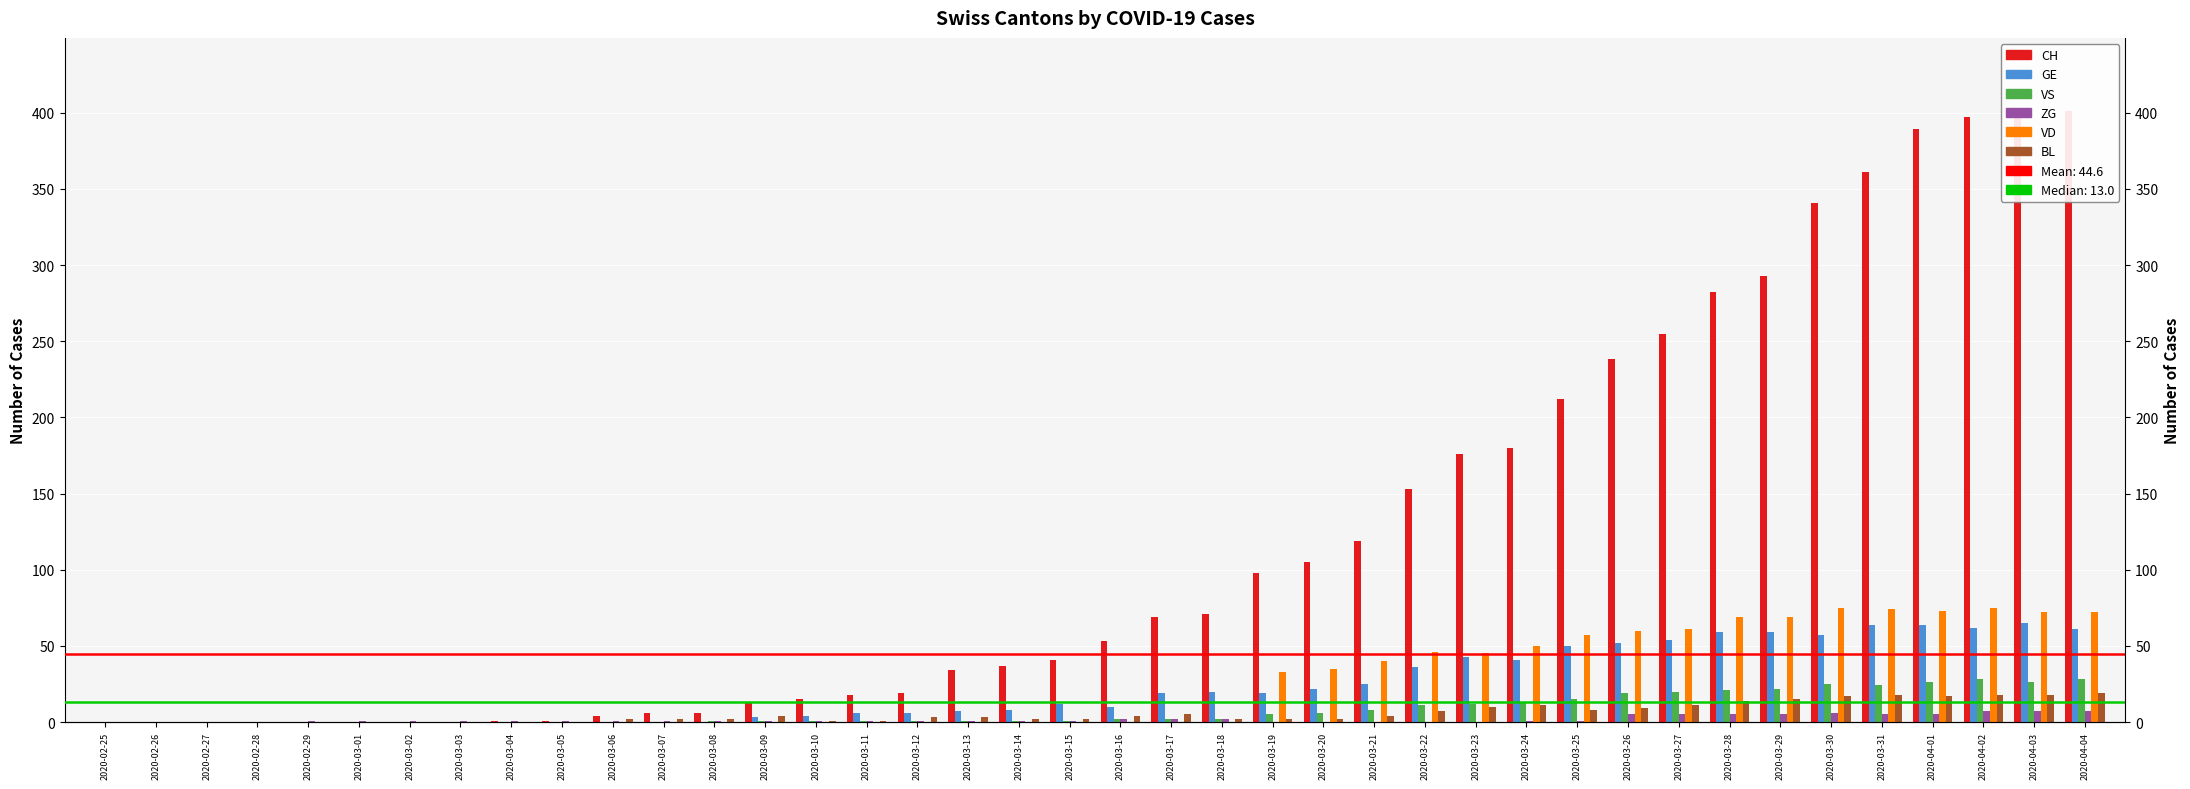

What is the label of the 15th bar from the right?

2020-03-21